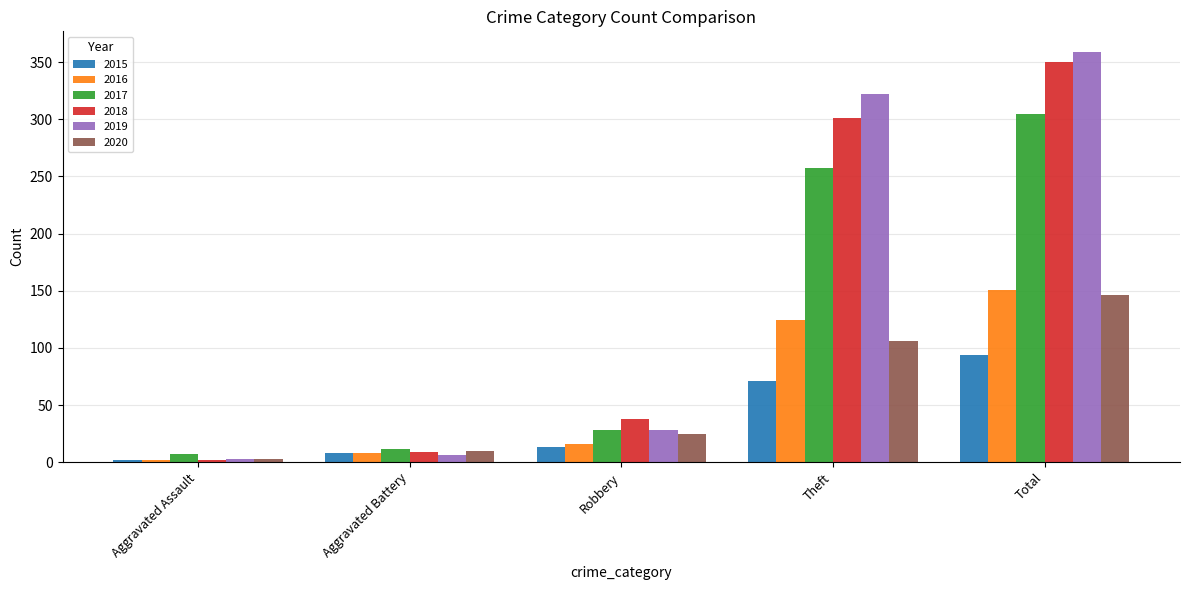

What is the spread (max minus min) of values at Theft?

251